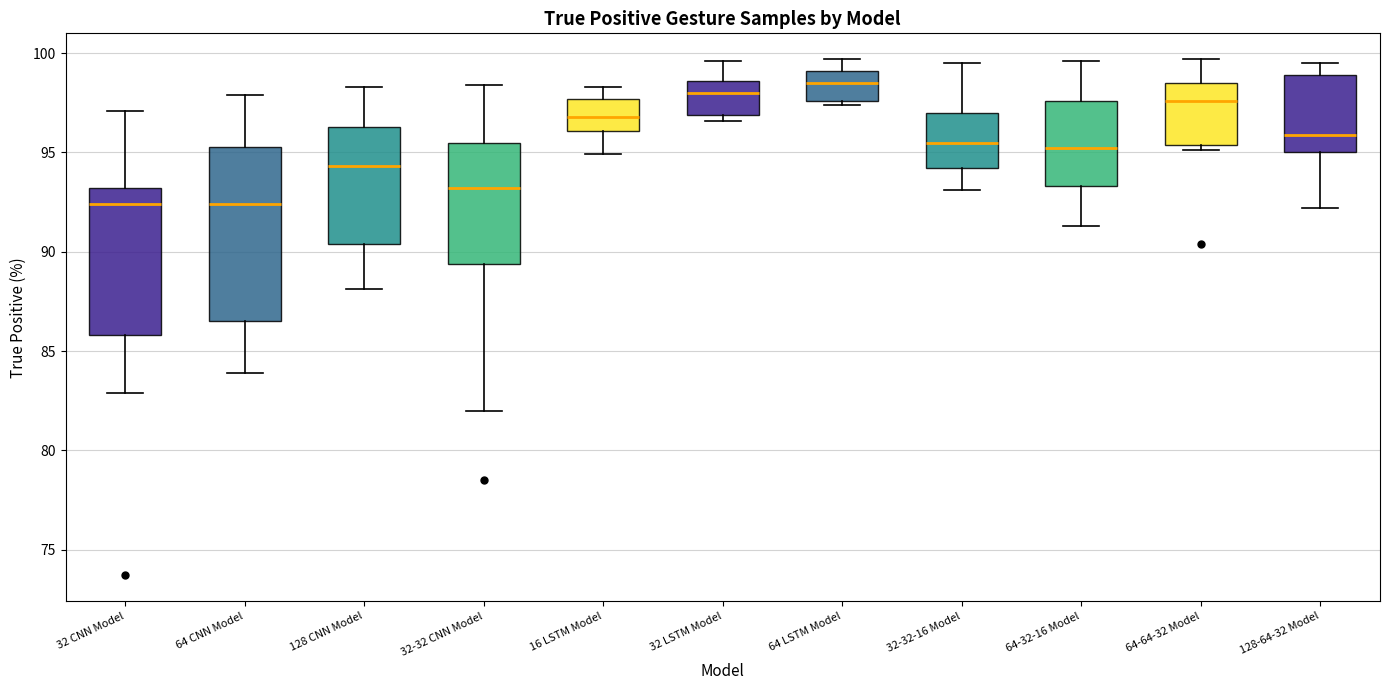

Reading left to right, read every box against the y-axis: the position of its median line, the range the box covers, and the ends of its whiskers. The values are not printed on the chart, so give them approximately, as read against the axis.

32 CNN Model: median 92.5, box 86.0 to 93.0, whiskers 83.0 to 97.0
64 CNN Model: median 92.5, box 86.5 to 95.5, whiskers 84.0 to 98.0
128 CNN Model: median 94.5, box 90.5 to 96.5, whiskers 88.0 to 98.5
32-32 CNN Model: median 93.0, box 89.5 to 95.5, whiskers 82.0 to 98.5
16 LSTM Model: median 97.0, box 96.0 to 97.5, whiskers 95.0 to 98.5
32 LSTM Model: median 98.0, box 97.0 to 98.5, whiskers 96.5 to 99.5
64 LSTM Model: median 98.5, box 97.5 to 99.0, whiskers 97.5 (just below the box's lower edge) to 99.5
32-32-16 Model: median 95.5, box 94.0 to 97.0, whiskers 93.0 to 99.5
64-32-16 Model: median 95.0, box 93.5 to 97.5, whiskers 91.5 to 99.5
64-64-32 Model: median 97.5, box 95.5 to 98.5, whiskers 95.0 to 99.5
128-64-32 Model: median 96.0, box 95.0 to 99.0, whiskers 92.0 to 99.5